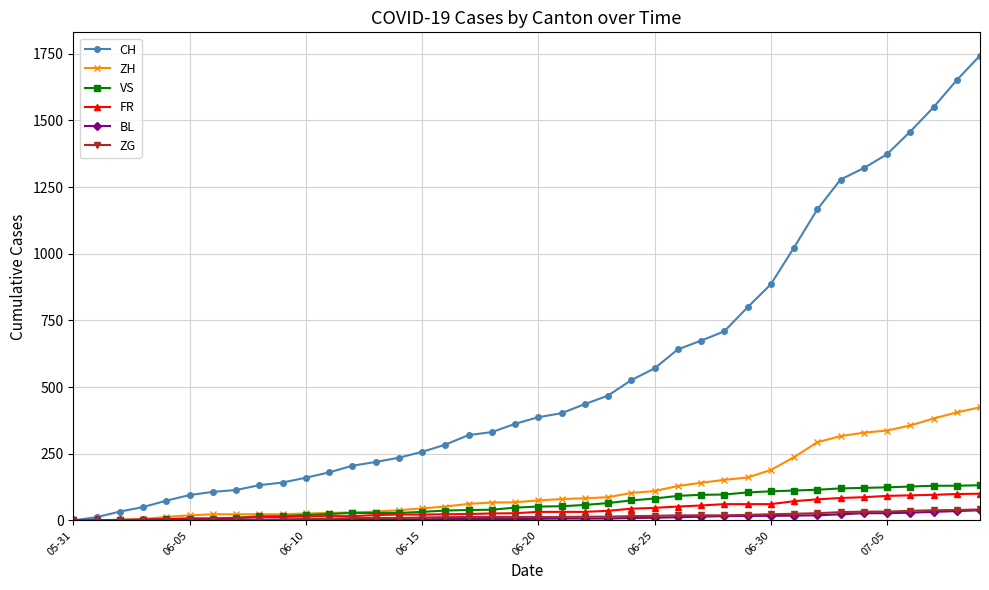

Which series has the largest total across all categories?

CH